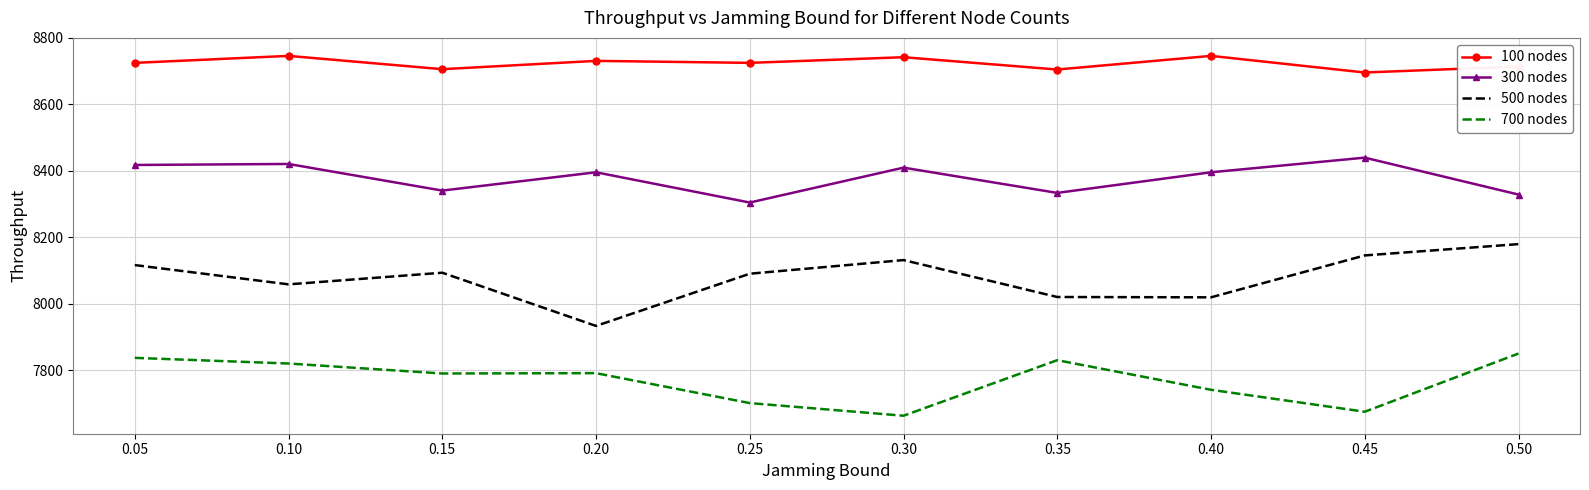

Which series has the largest total across all categories?

100 nodes